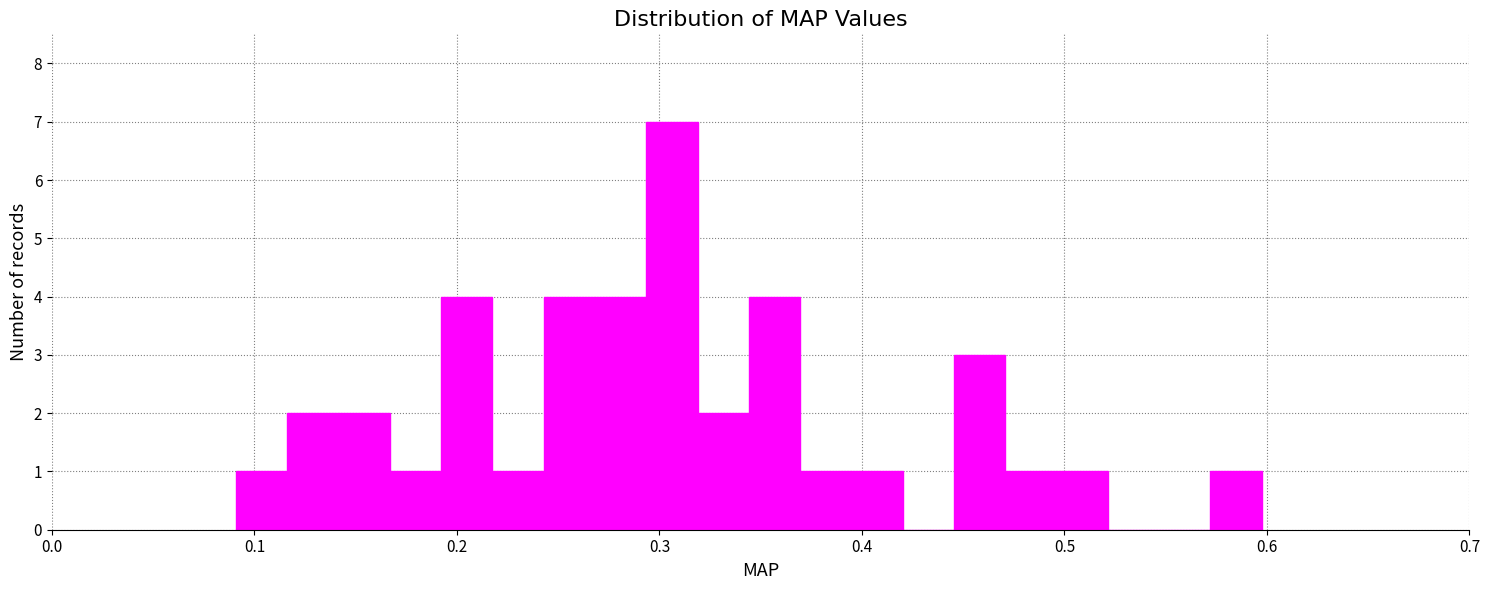

Read against the x-axis, roughly where is the centre of the tallest bar?

0.31